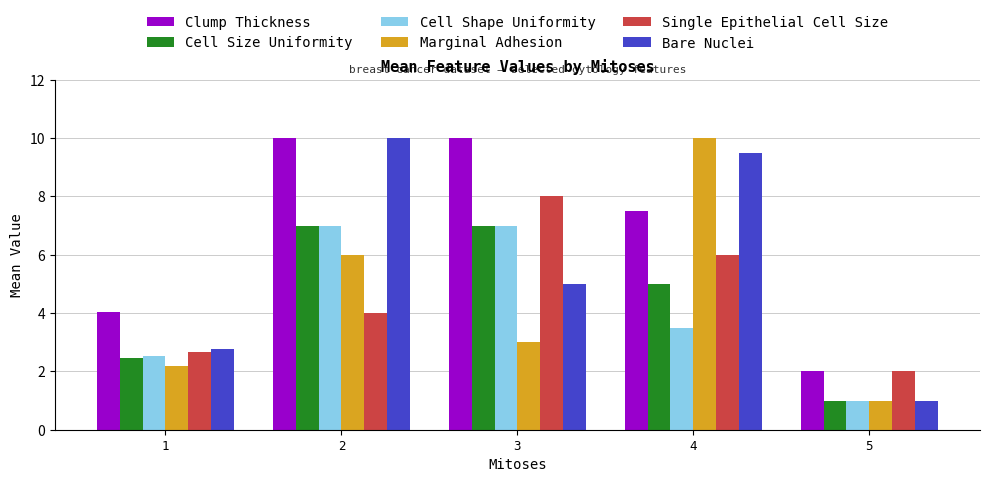

At which category is the sum across all series the highest?

2